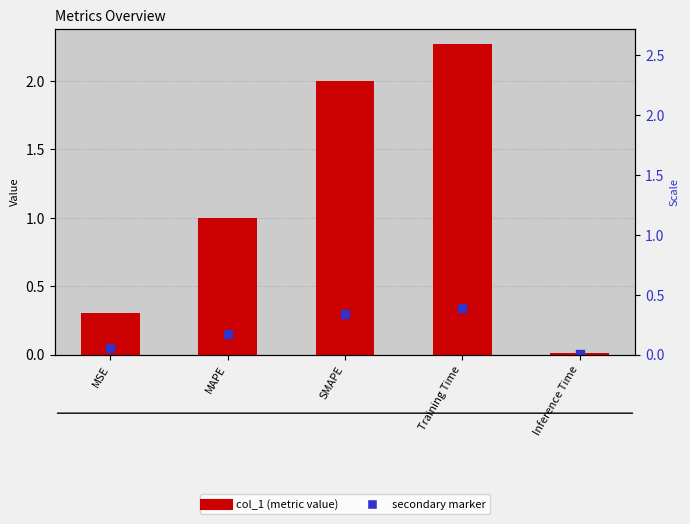

Which series contains the highest Y value?

col_1